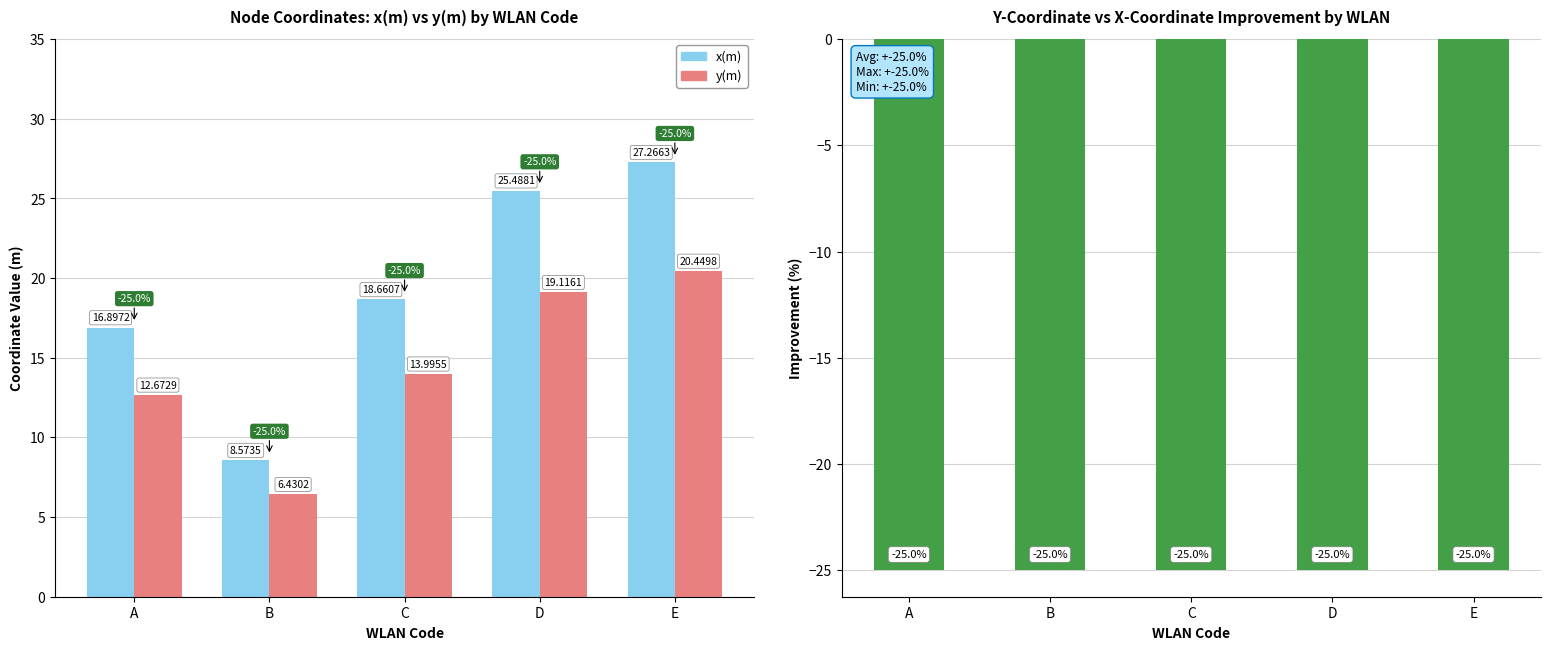

Reading right to left, list all the values displayed in this chart.

x(m): 27.3	25.5	18.7	8.6	16.9
y(m): 20.4	19.1	14.0	6.4	12.7
Y vs X improvement (%): -25.0	-25.0	-25.0	-25.0	-25.0